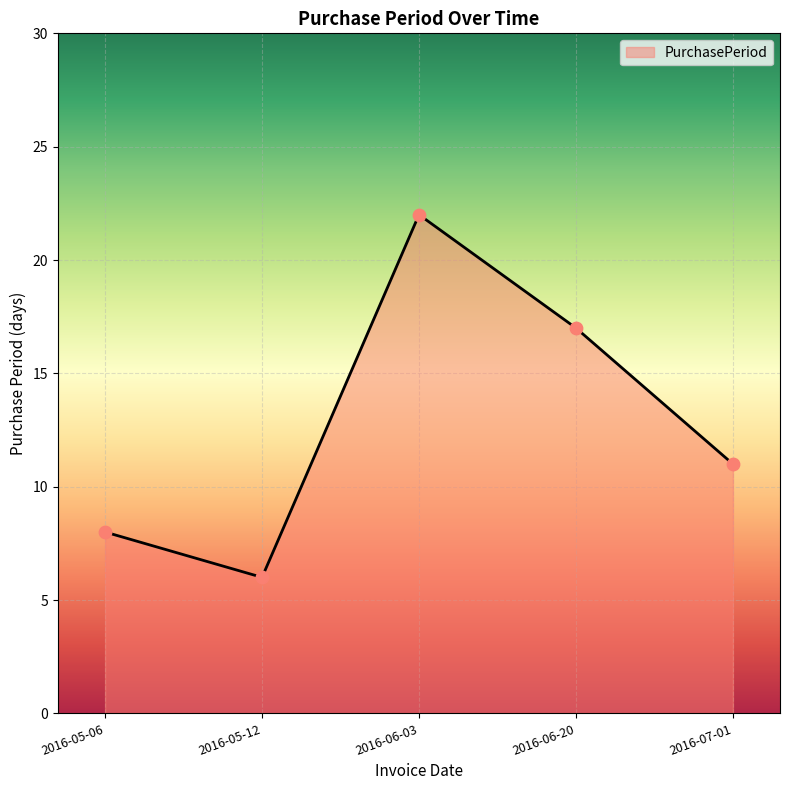

What is the ratio of the value at 2016-06-03 to the value at 2016-07-01?

2.0